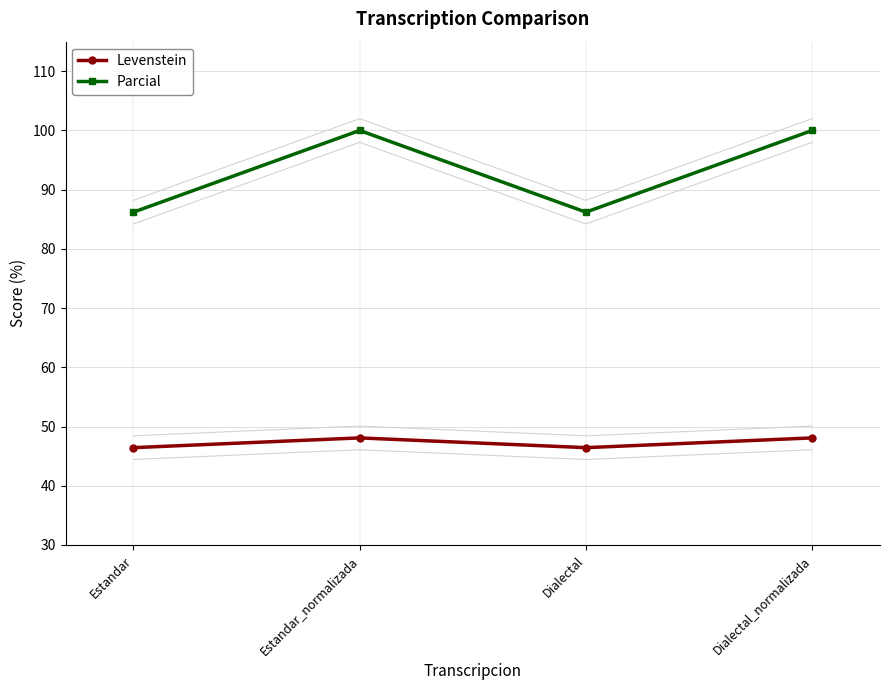

What is the average value of the Parcial series?

93.1